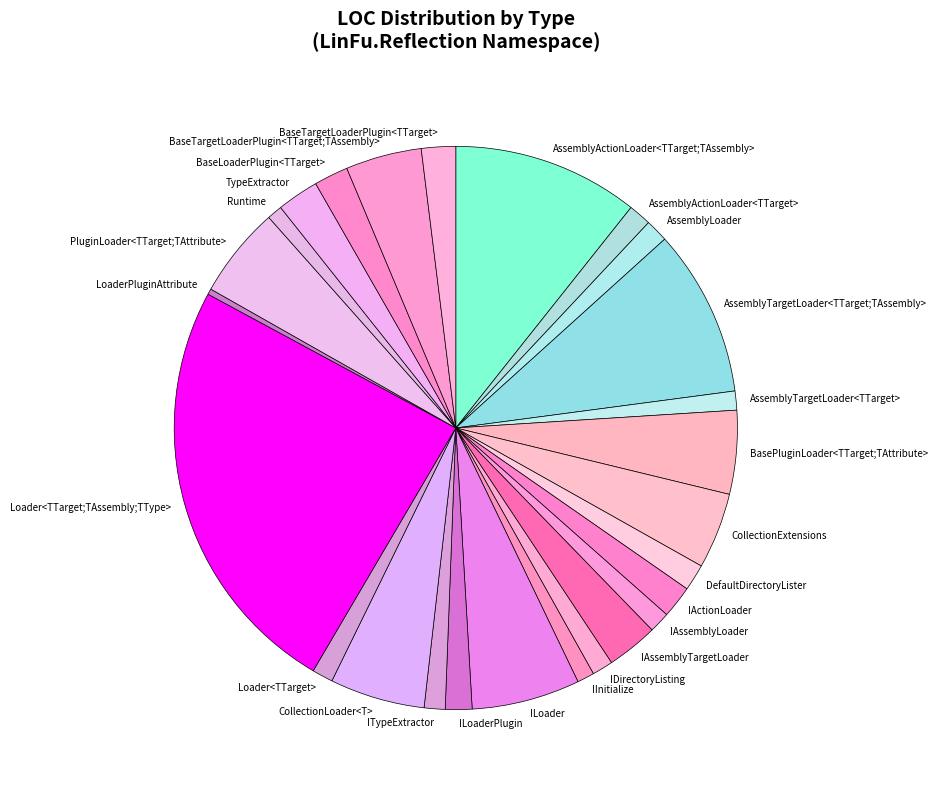

Do ILoader and IActionLoader together represent more than half of the pie?

No